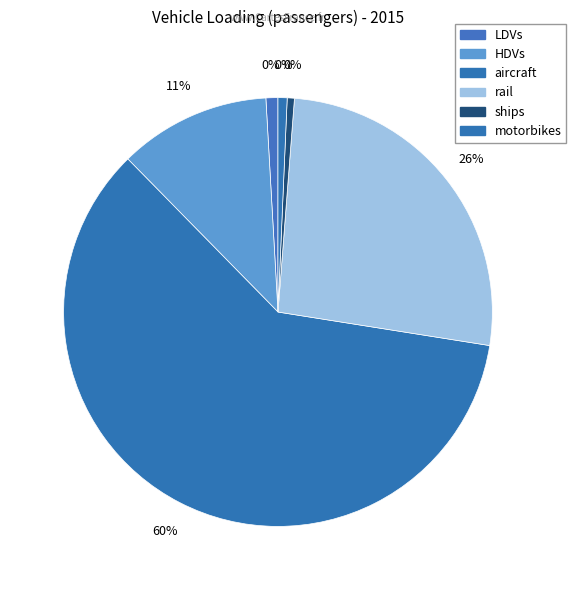

Is the sum of motorbikes and LDVs greater than half?

No